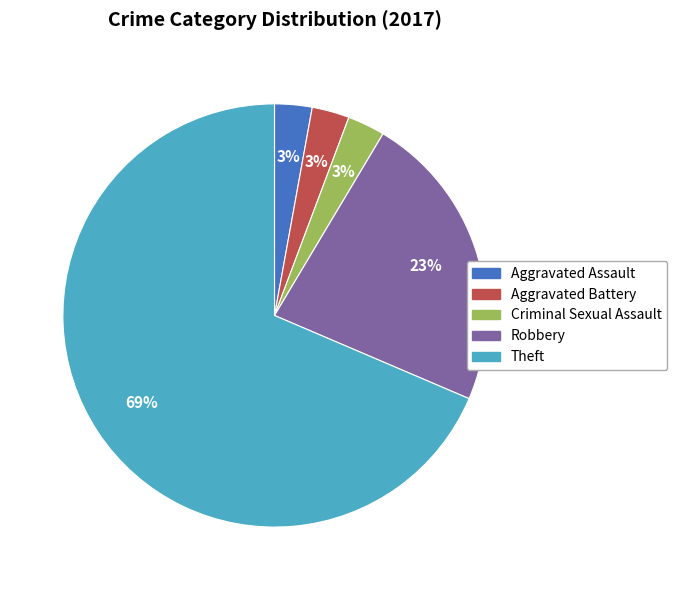

What percentage is the Robbery slice, to the nearest percent?

23%